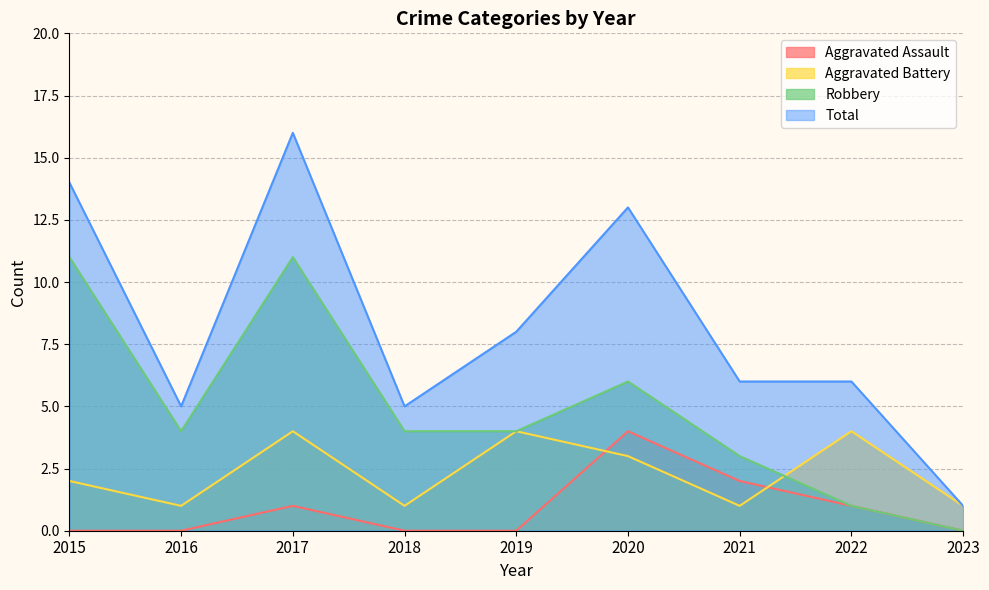

How many data points in Robbery are less than 4?

3